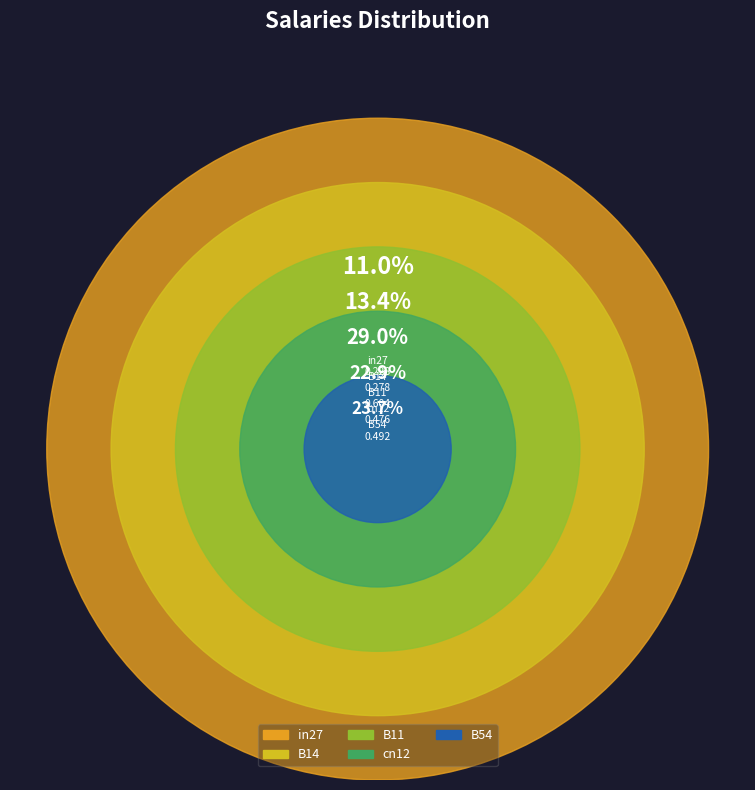

To the nearest percent, what is the combined percentage of B11 and B14?

42%